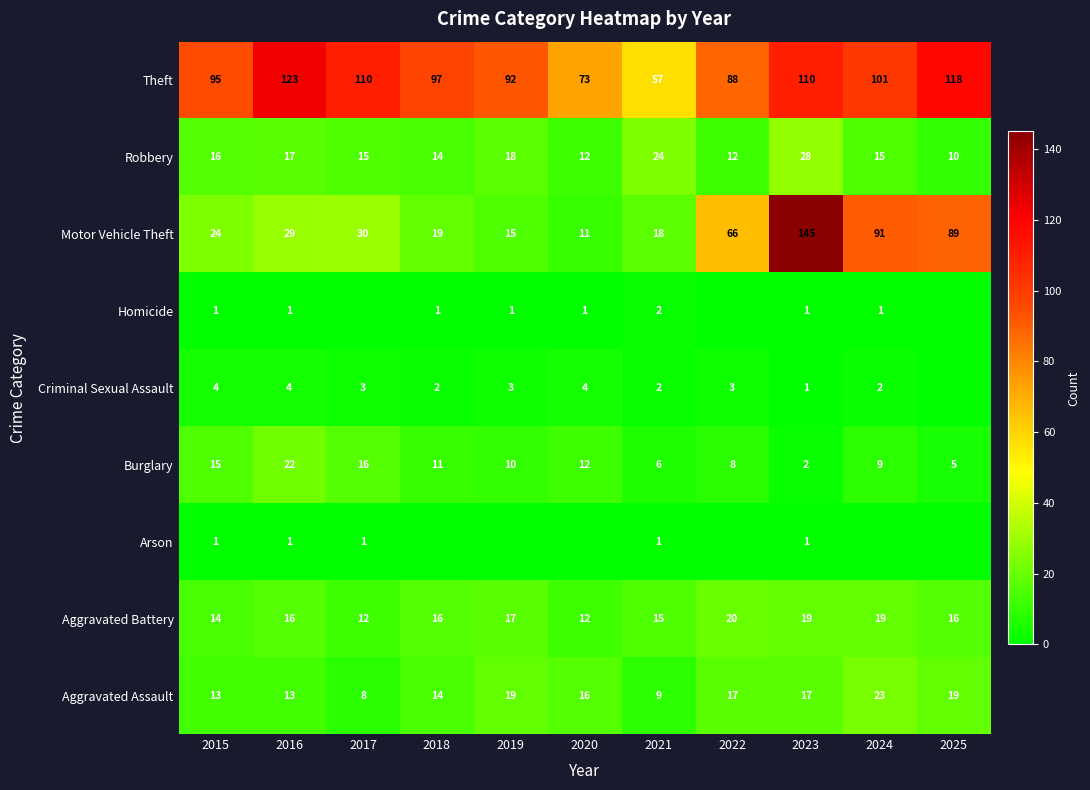

At which category does the chart reach its peak across all series?

2023